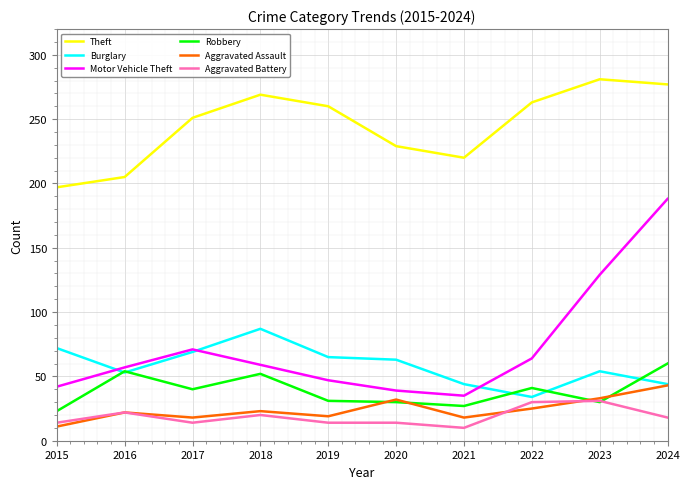

True or false: Theft and Motor Vehicle Theft intersect in this chart.

False